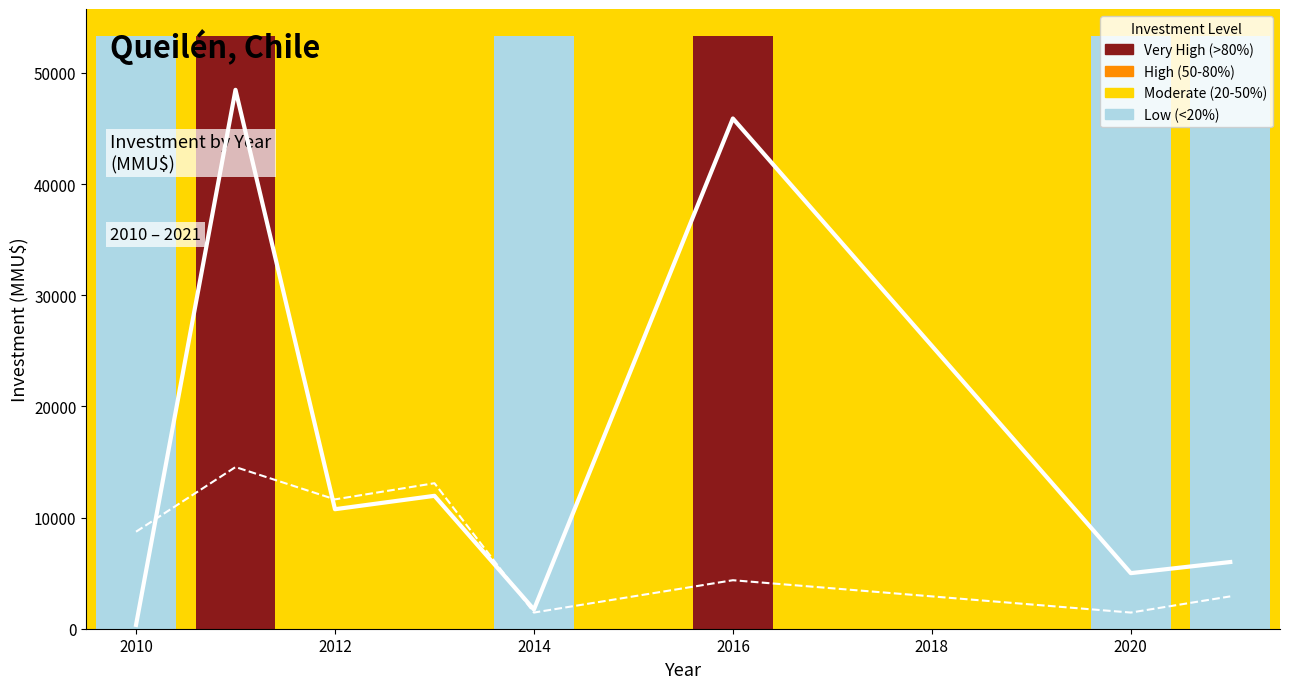

What is the value of the Count (scaled) bar at the 3rd from the left?

11634.7